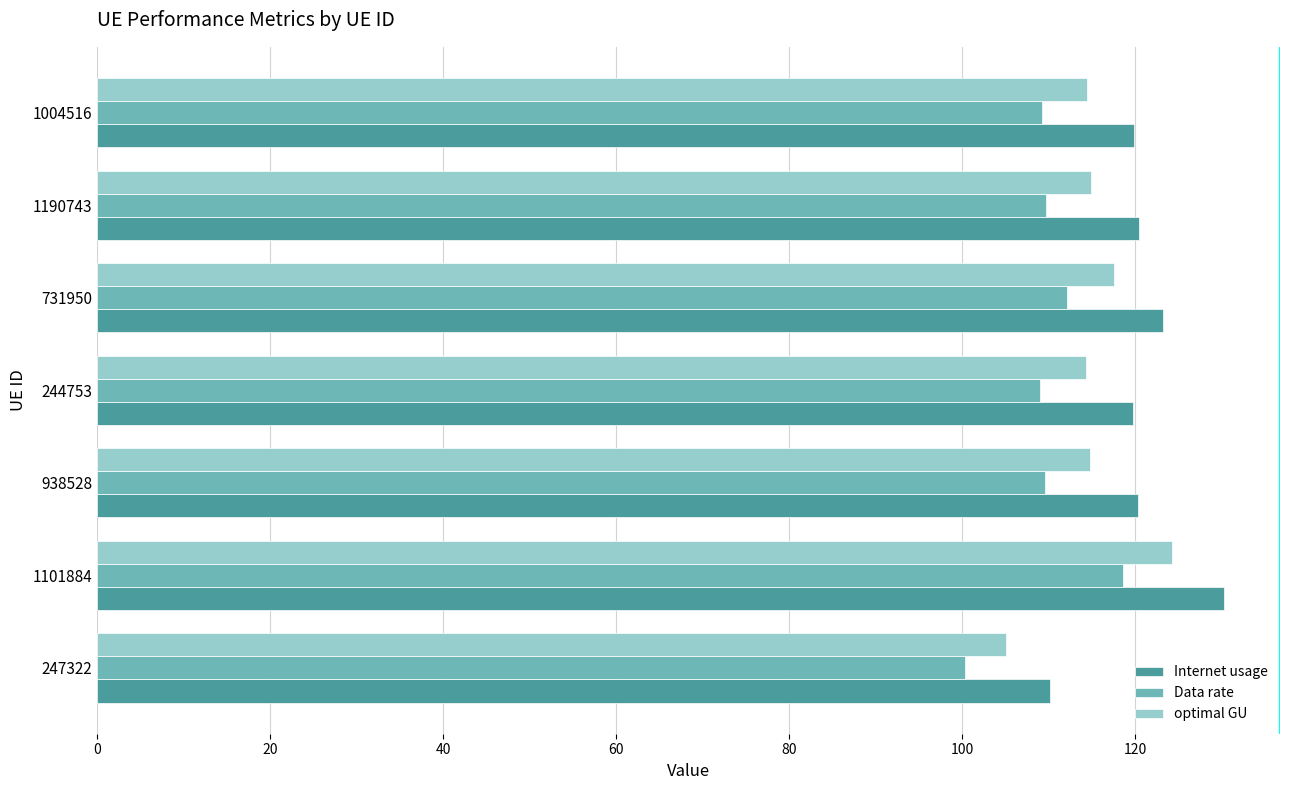

What is the highest value of the Data rate series?

118.6